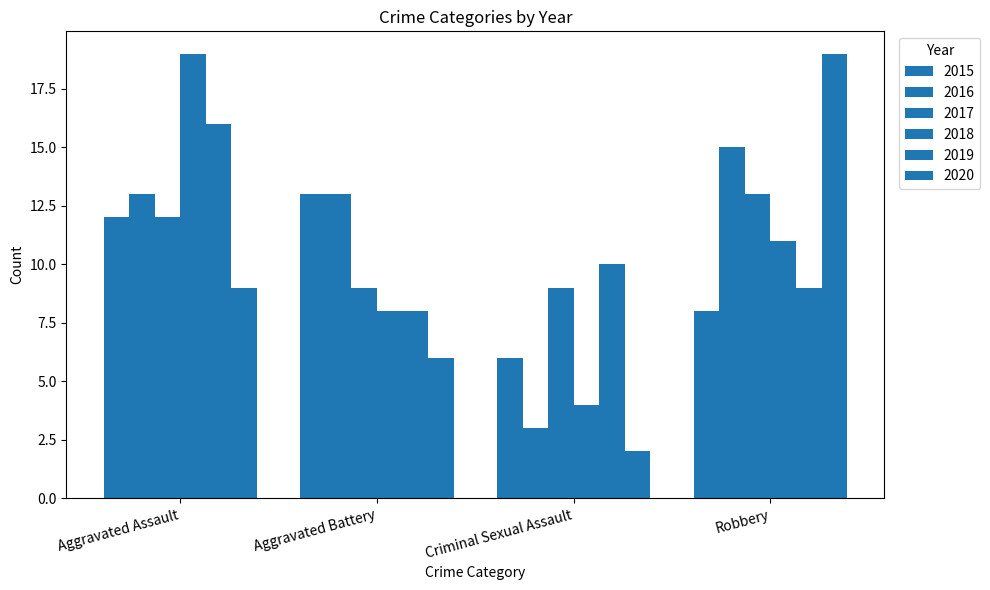

How many bars are there in each group?

6